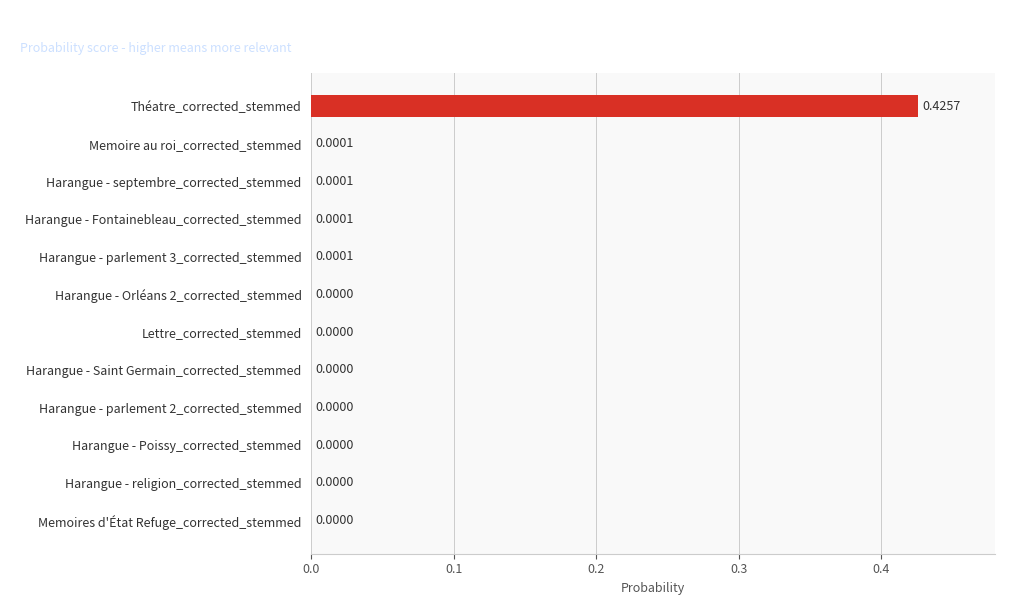

Which category has the highest value across all series?

Théatre_corrected_stemmed